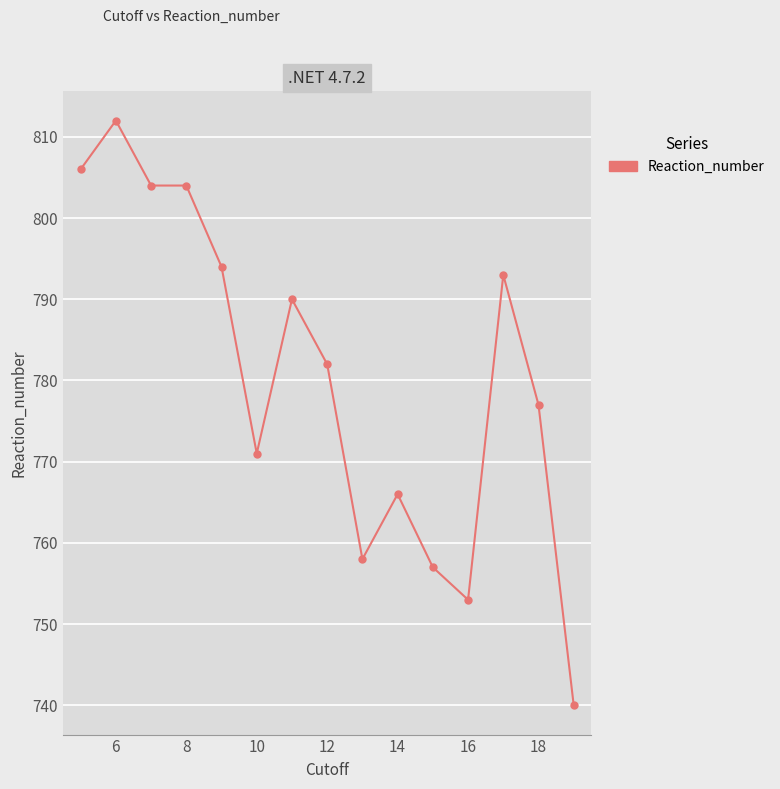

What is the greatest value displayed?

812